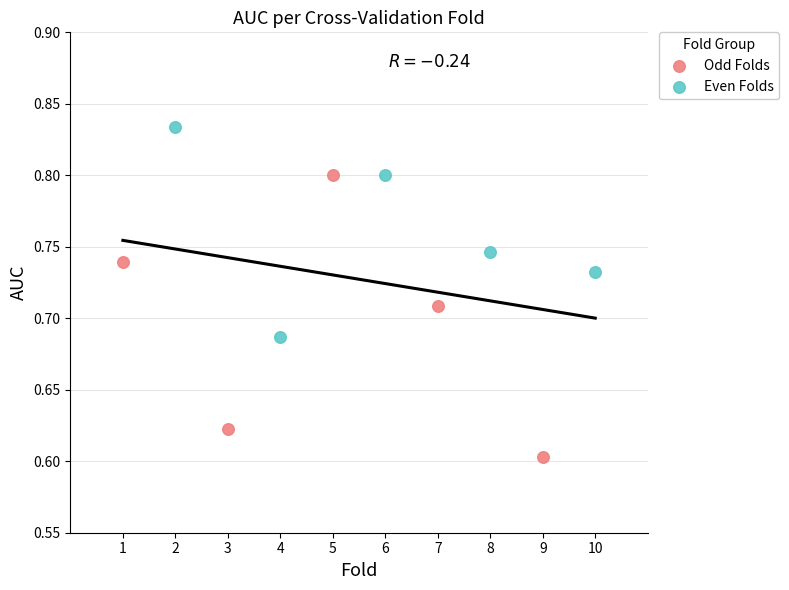

Which series contains the highest Y value?

Even Folds